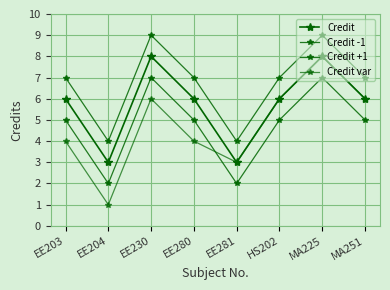

Which category has the highest value in the Credit -1 series?

EE230